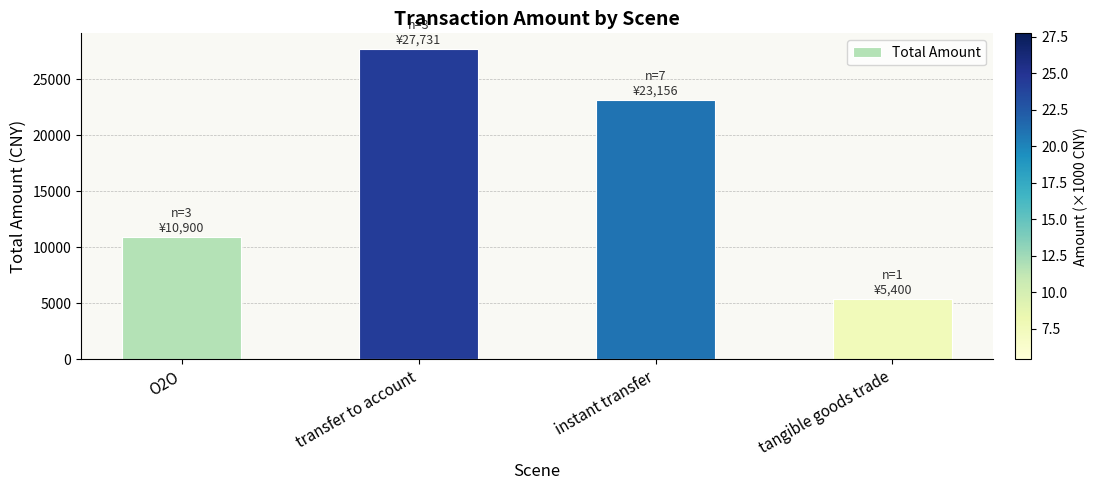

What is the sum of all values?

67187